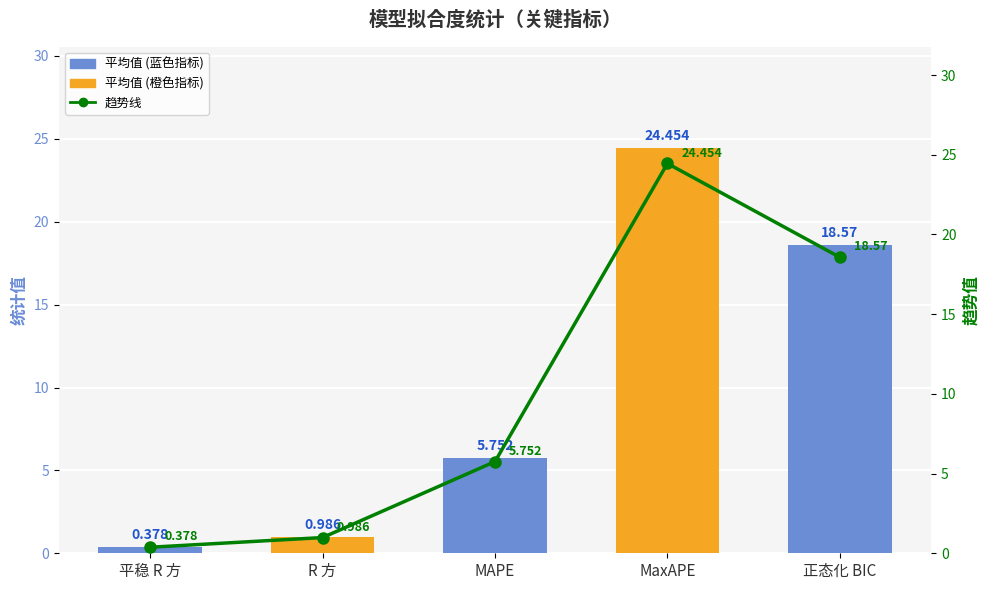

Does the chart contain any negative values?

No